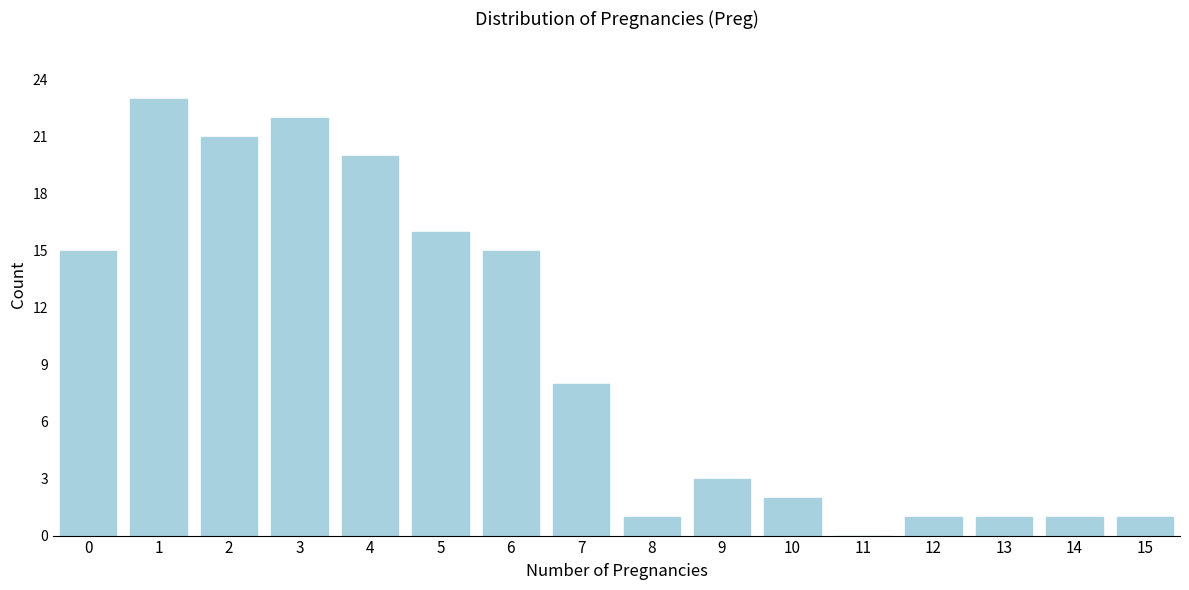

Reading left to right, transcribe all the data shown in this chart.

0=15	1=23	2=21	3=22	4=20	5=16	6=15	7=8	8=1	9=3	10=2	11=0	12=1	13=1	14=1	15=1